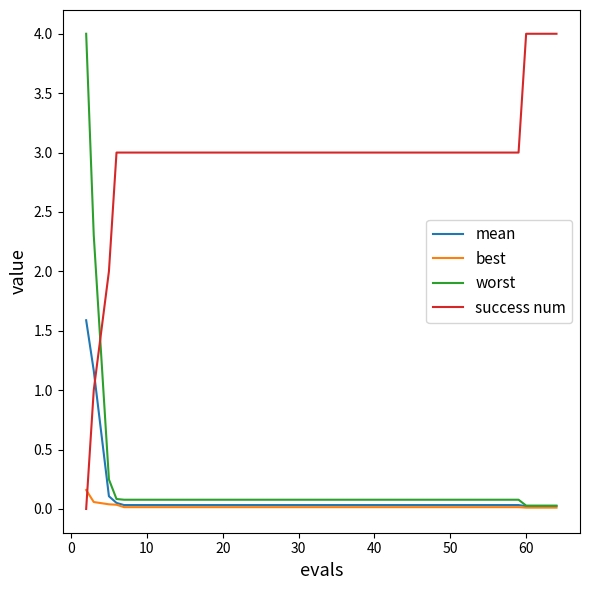

Which series ends up on top after the final intersection of worst and success num?

success num